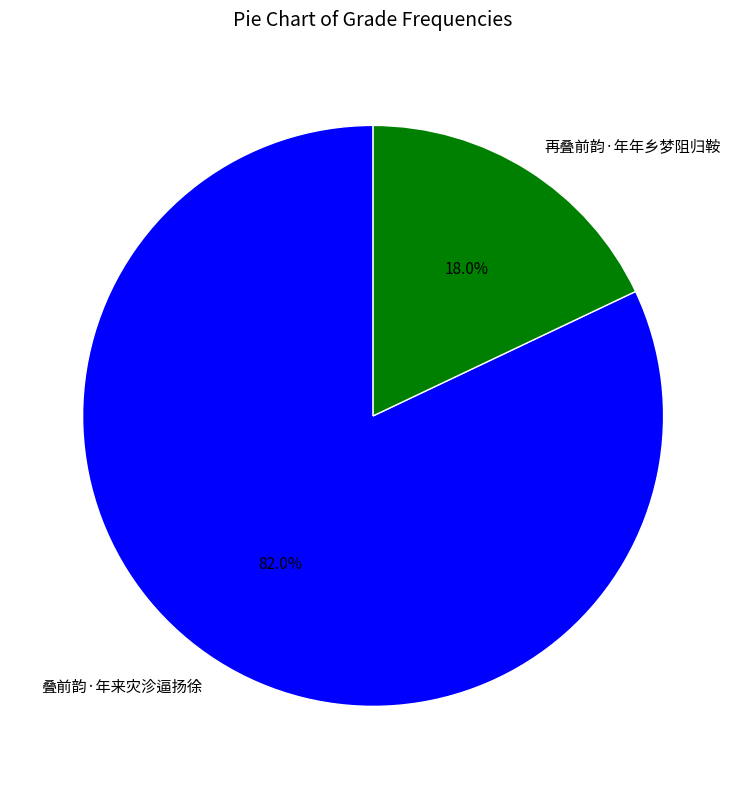

Which slice represents more than half of the pie?

叠前韵·年来灾沴逼扬徐